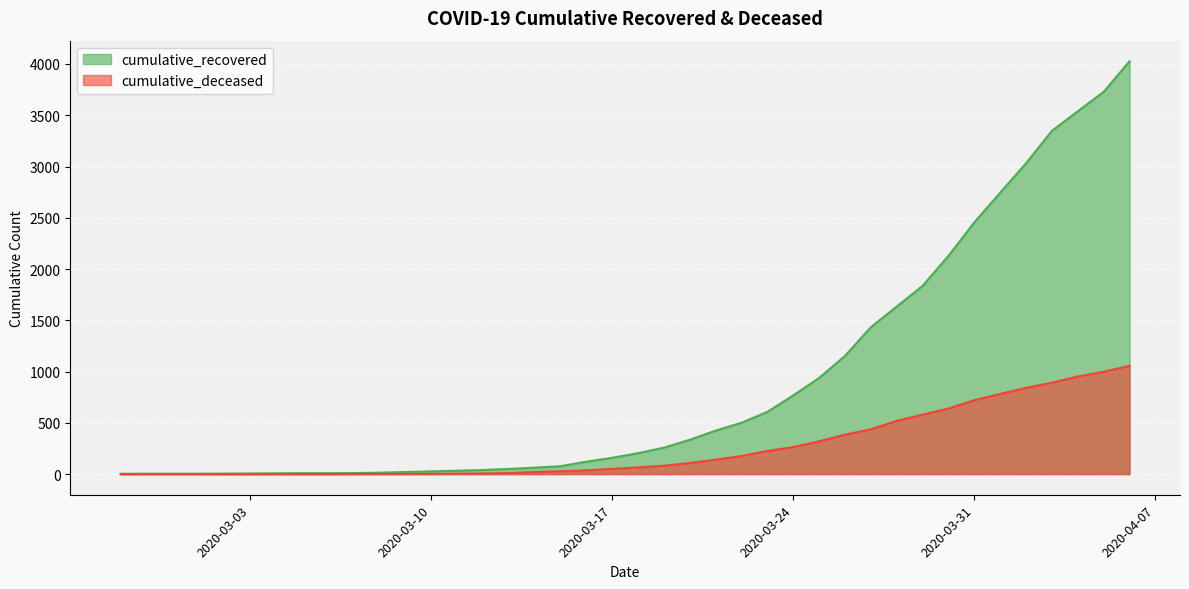

What is the sum of all cumulative_deceased values?

10349